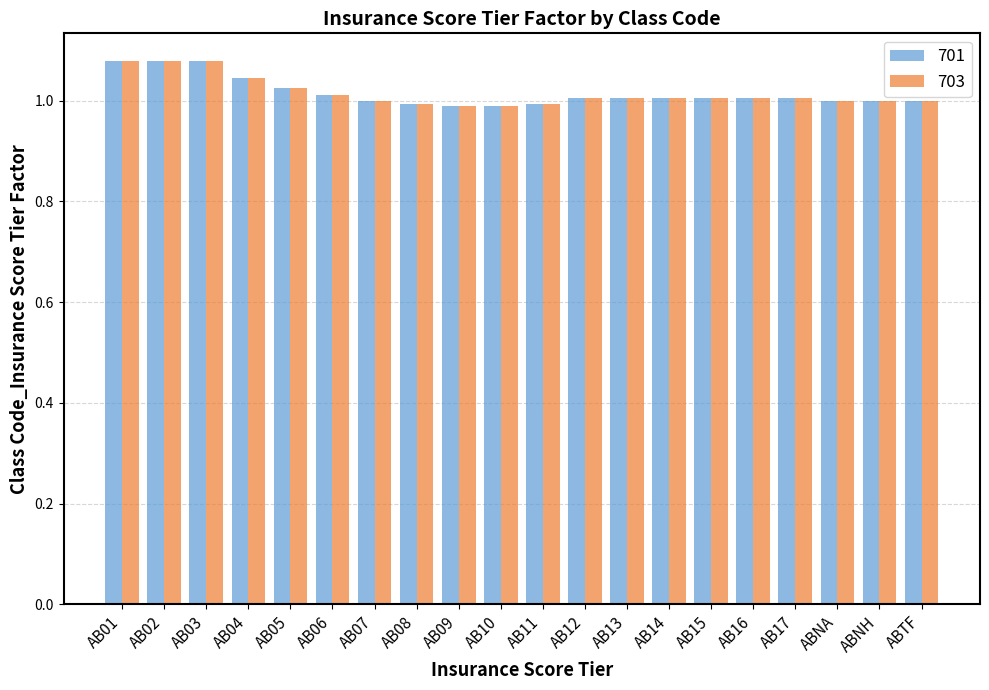

Is it true that 701 equals 1.0 at AB13?

True